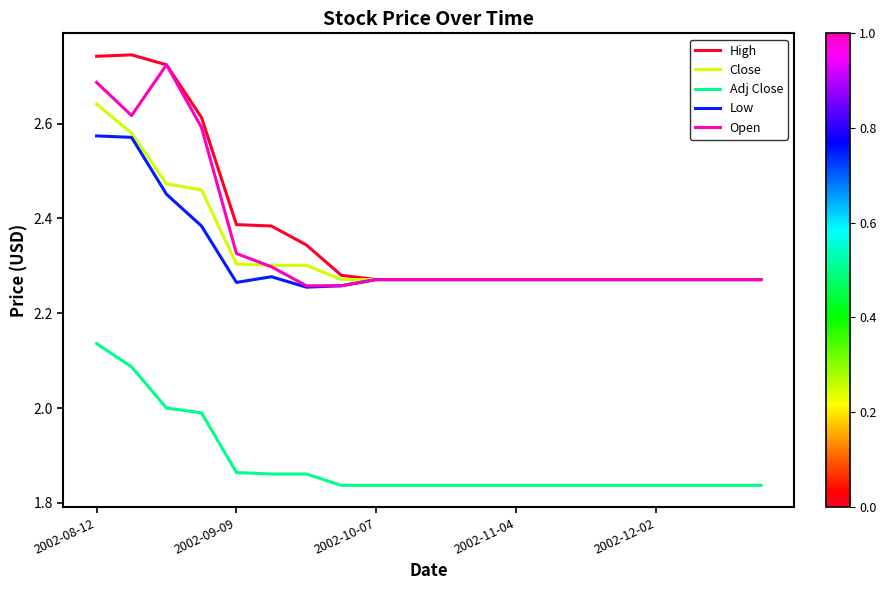

True or false: Adj Close and Low intersect in this chart.

False